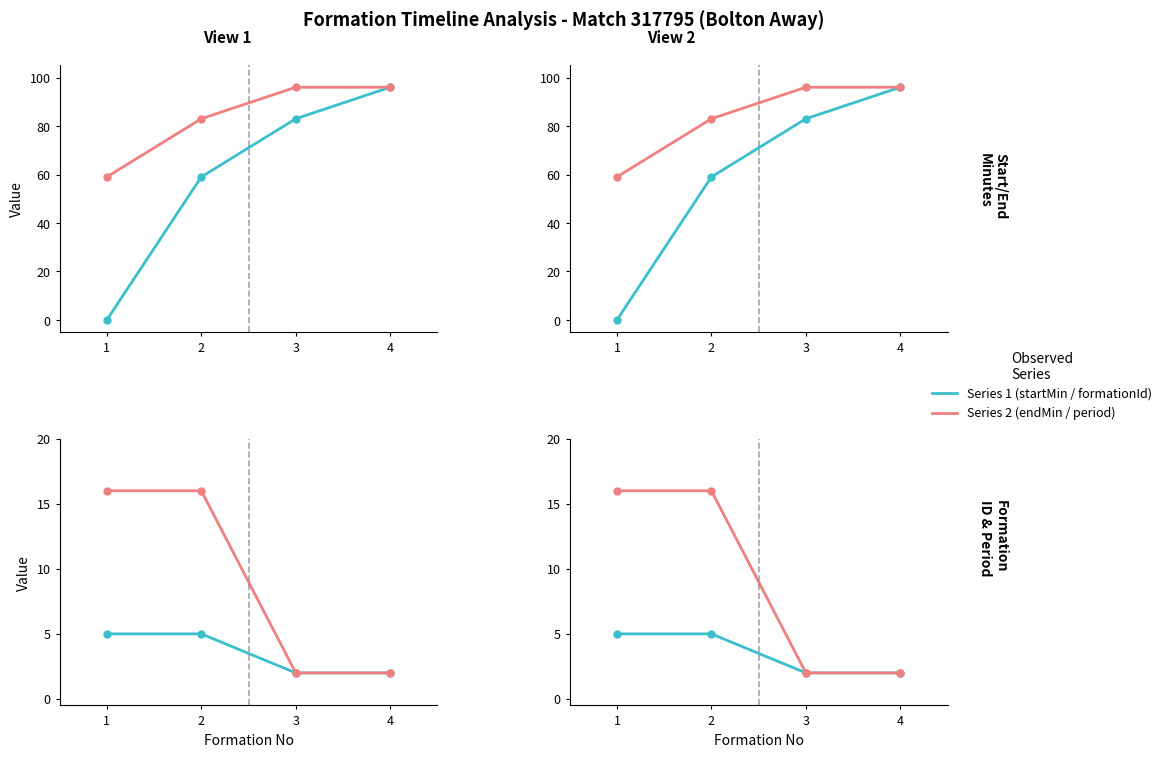

What is the value of the period point at the 4th from the left?

2